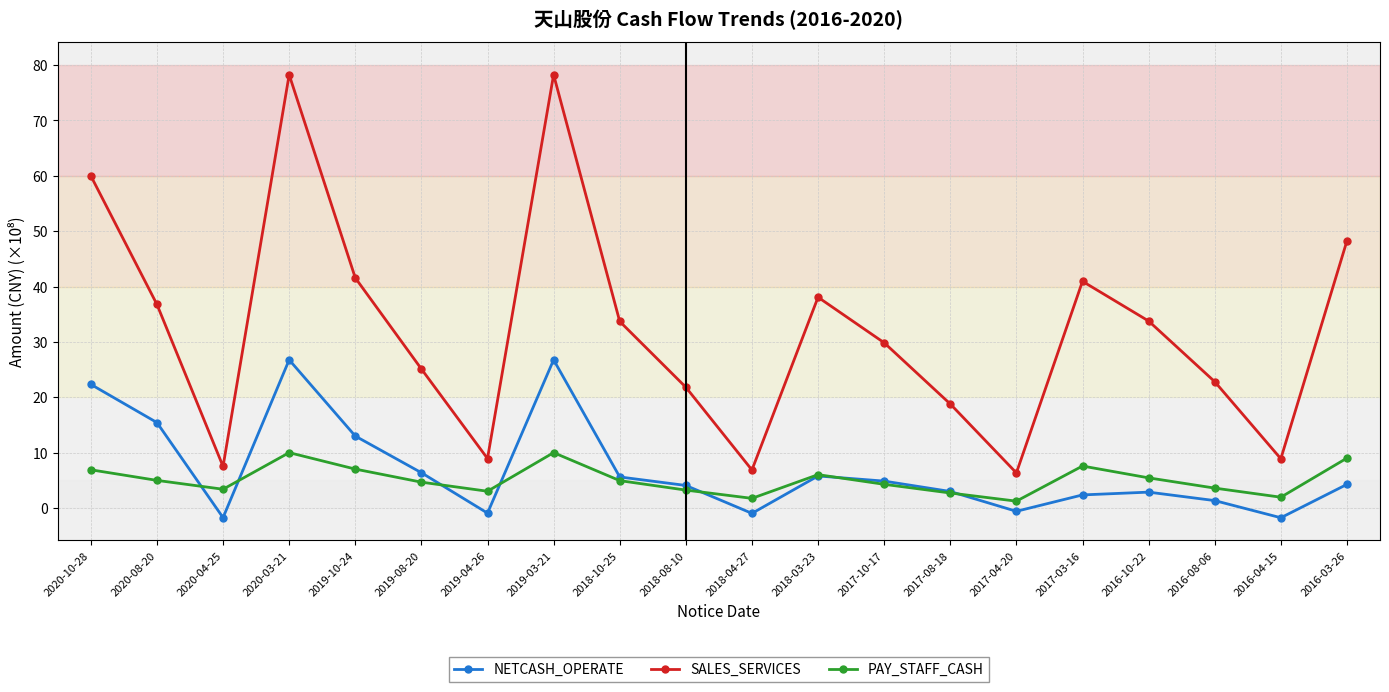

Is this an area chart (filled region under the line)?

No